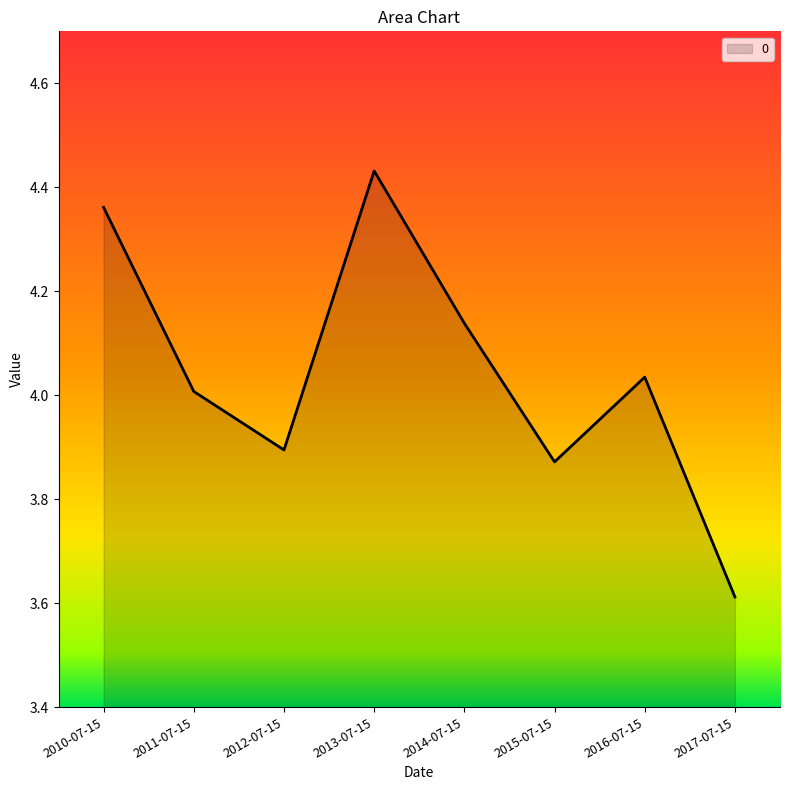

List the labels in order of value, smallest first.

2017-07-15, 2015-07-15, 2012-07-15, 2011-07-15, 2016-07-15, 2014-07-15, 2010-07-15, 2013-07-15